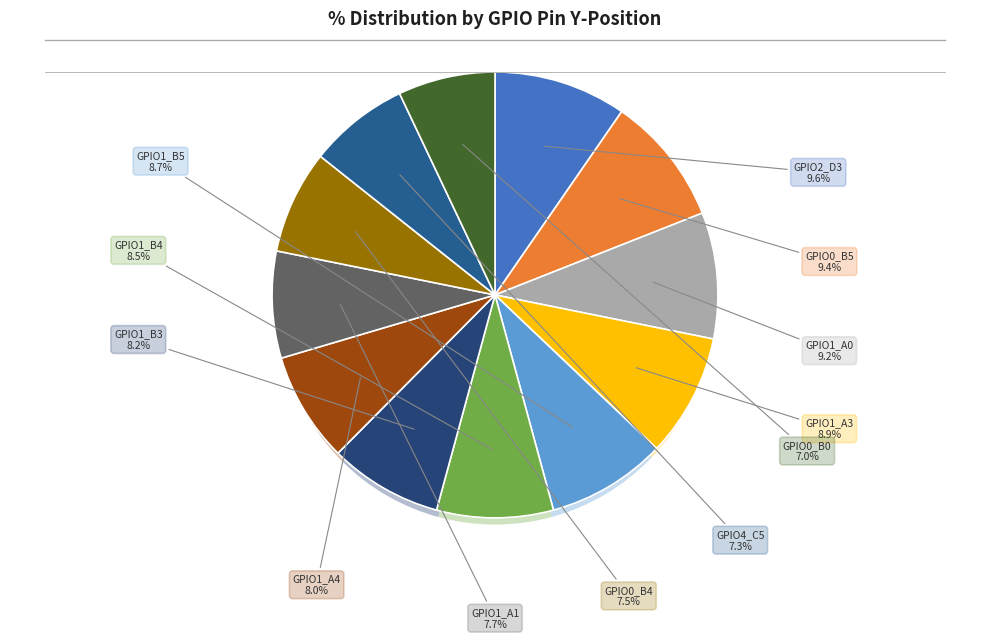

What percentage is the GPIO1_A4 slice, to the nearest percent?

8%